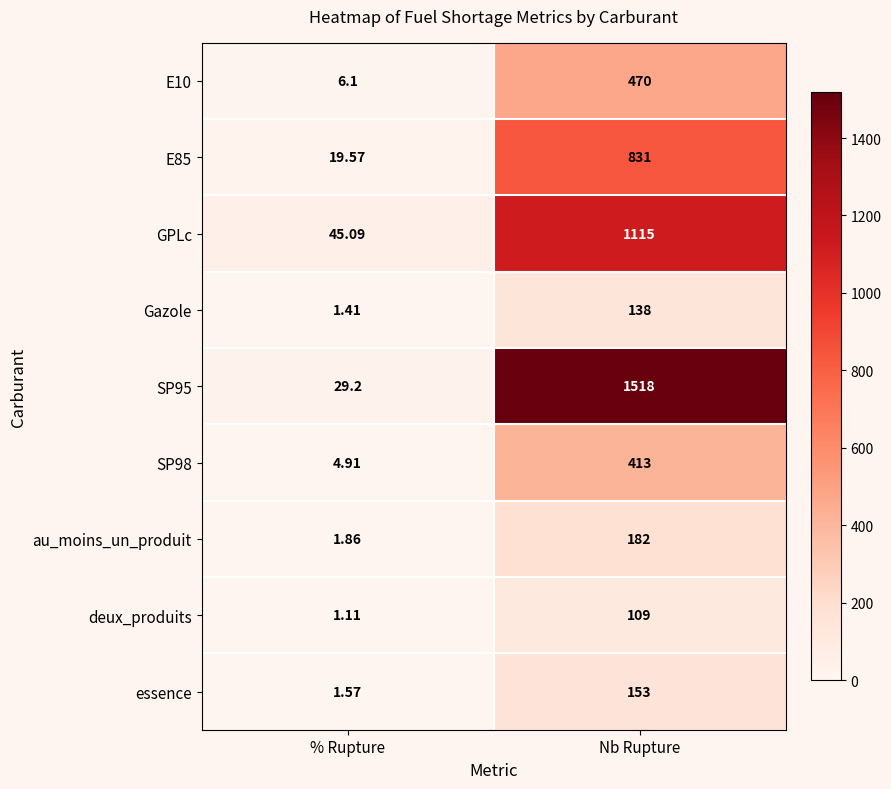

List the series in order of their peak value, lowest first.

deux_produits, Gazole, essence, au_moins_un_produit, SP98, E10, E85, GPLc, SP95